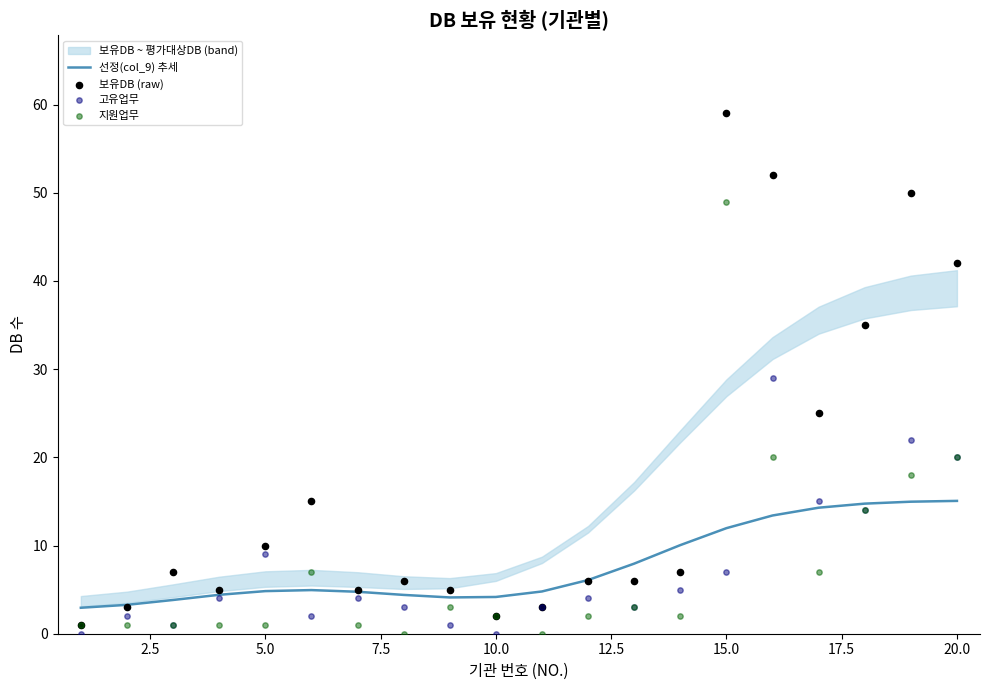

Which series contains the lowest Y value?

고유업무